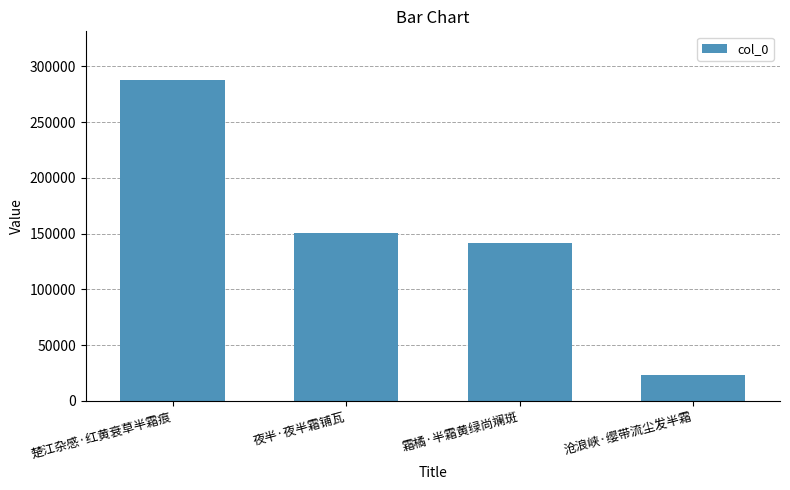

List the labels in order of value, smallest first.

沧浪峡·缨带流尘发半霜, 霜橘·半霜黄绿尚斓斑, 夜半·夜半霜铺瓦, 楚江杂感·红黄衰草半霜痕